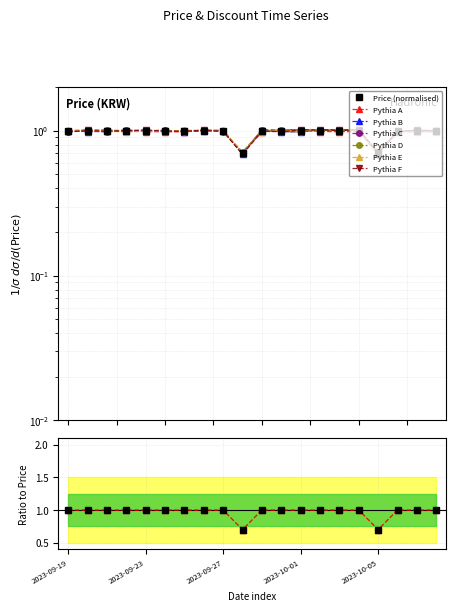

Which category has the lowest value in the Price series?

2023-09-28